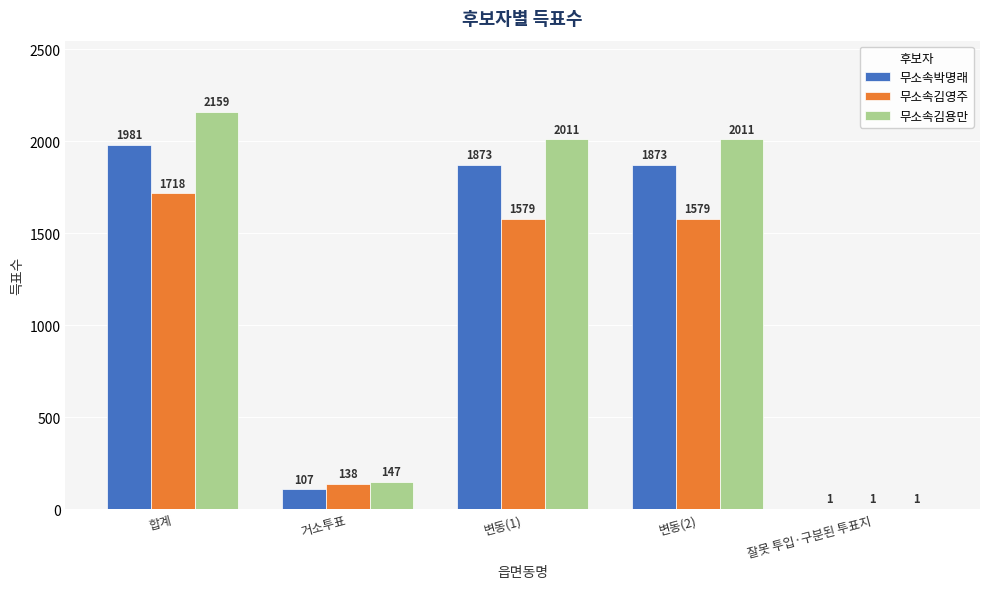

What is the highest value of the 무소속김영주 series?

1718